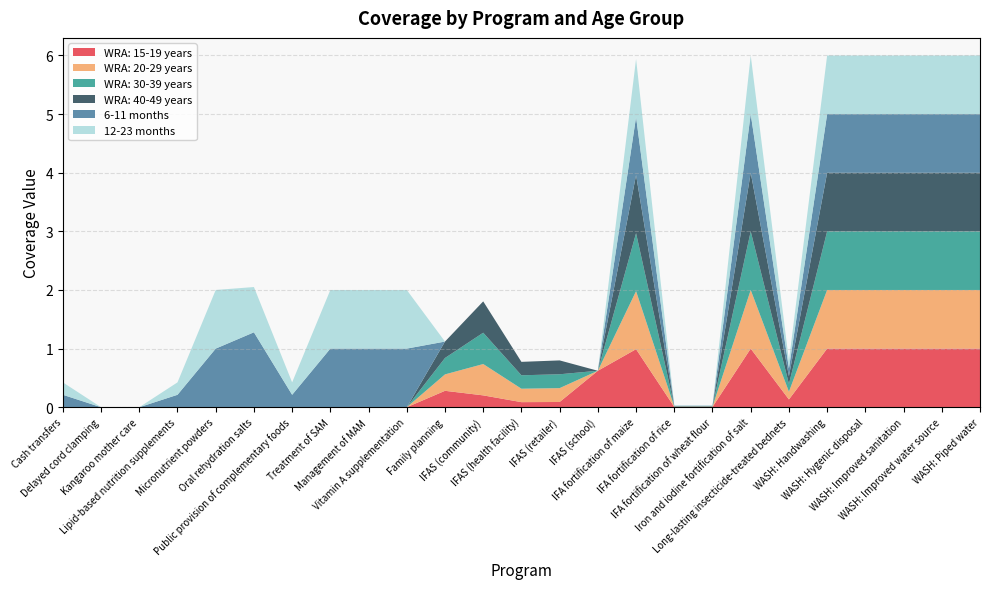

Reading left to right, list all the values displayed in this chart.

WRA: 15-19 years: Cash transfers=0.0	Delayed cord clamping=0.0	Kangaroo mother care=0.0	Lipid-based nutrition supplements=0.0	Micronutrient powders=0.0	Oral rehydration salts=0.0	Public provision of complementary foods=0.0	Treatment of SAM=0.0	Management of MAM=0.0	Vitamin A supplementation=0.0	Family planning=0.3	IFAS (community)=0.2	IFAS (health facility)=0.1	IFAS (retailer)=0.1	IFAS (school)=0.6	IFA fortification of maize=1.0	IFA fortification of rice=0.0	IFA fortification of wheat flour=0.0	Iron and iodine fortification of salt=1.0	Long-lasting insecticide-treated bednets=0.1	WASH: Handwashing=1.0	WASH: Hygenic disposal=1.0	WASH: Improved sanitation=1.0	WASH: Improved water source=1.0	WASH: Piped water=1.0
WRA: 20-29 years: Cash transfers=0.0	Delayed cord clamping=0.0	Kangaroo mother care=0.0	Lipid-based nutrition supplements=0.0	Micronutrient powders=0.0	Oral rehydration salts=0.0	Public provision of complementary foods=0.0	Treatment of SAM=0.0	Management of MAM=0.0	Vitamin A supplementation=0.0	Family planning=0.3	IFAS (community)=0.5	IFAS (health facility)=0.2	IFAS (retailer)=0.2	IFAS (school)=0.0	IFA fortification of maize=1.0	IFA fortification of rice=0.0	IFA fortification of wheat flour=0.0	Iron and iodine fortification of salt=1.0	Long-lasting insecticide-treated bednets=0.1	WASH: Handwashing=1.0	WASH: Hygenic disposal=1.0	WASH: Improved sanitation=1.0	WASH: Improved water source=1.0	WASH: Piped water=1.0
WRA: 30-39 years: Cash transfers=0.0	Delayed cord clamping=0.0	Kangaroo mother care=0.0	Lipid-based nutrition supplements=0.0	Micronutrient powders=0.0	Oral rehydration salts=0.0	Public provision of complementary foods=0.0	Treatment of SAM=0.0	Management of MAM=0.0	Vitamin A supplementation=0.0	Family planning=0.3	IFAS (community)=0.5	IFAS (health facility)=0.2	IFAS (retailer)=0.2	IFAS (school)=0.0	IFA fortification of maize=1.0	IFA fortification of rice=0.0	IFA fortification of wheat flour=0.0	Iron and iodine fortification of salt=1.0	Long-lasting insecticide-treated bednets=0.1	WASH: Handwashing=1.0	WASH: Hygenic disposal=1.0	WASH: Improved sanitation=1.0	WASH: Improved water source=1.0	WASH: Piped water=1.0
WRA: 40-49 years: Cash transfers=0.0	Delayed cord clamping=0.0	Kangaroo mother care=0.0	Lipid-based nutrition supplements=0.0	Micronutrient powders=0.0	Oral rehydration salts=0.0	Public provision of complementary foods=0.0	Treatment of SAM=0.0	Management of MAM=0.0	Vitamin A supplementation=0.0	Family planning=0.3	IFAS (community)=0.5	IFAS (health facility)=0.2	IFAS (retailer)=0.2	IFAS (school)=0.0	IFA fortification of maize=1.0	IFA fortification of rice=0.0	IFA fortification of wheat flour=0.0	Iron and iodine fortification of salt=1.0	Long-lasting insecticide-treated bednets=0.1	WASH: Handwashing=1.0	WASH: Hygenic disposal=1.0	WASH: Improved sanitation=1.0	WASH: Improved water source=1.0	WASH: Piped water=1.0
6-11 months: Cash transfers=0.2	Delayed cord clamping=0.0	Kangaroo mother care=0.0	Lipid-based nutrition supplements=0.2	Micronutrient powders=1.0	Oral rehydration salts=1.3	Public provision of complementary foods=0.2	Treatment of SAM=1.0	Management of MAM=1.0	Vitamin A supplementation=1.0	Family planning=0.0	IFAS (community)=0.0	IFAS (health facility)=0.0	IFAS (retailer)=0.0	IFAS (school)=0.0	IFA fortification of maize=1.0	IFA fortification of rice=0.0	IFA fortification of wheat flour=0.0	Iron and iodine fortification of salt=1.0	Long-lasting insecticide-treated bednets=0.1	WASH: Handwashing=1.0	WASH: Hygenic disposal=1.0	WASH: Improved sanitation=1.0	WASH: Improved water source=1.0	WASH: Piped water=1.0
12-23 months: Cash transfers=0.2	Delayed cord clamping=0.0	Kangaroo mother care=0.0	Lipid-based nutrition supplements=0.2	Micronutrient powders=1.0	Oral rehydration salts=0.8	Public provision of complementary foods=0.2	Treatment of SAM=1.0	Management of MAM=1.0	Vitamin A supplementation=1.0	Family planning=0.0	IFAS (community)=0.0	IFAS (health facility)=0.0	IFAS (retailer)=0.0	IFAS (school)=0.0	IFA fortification of maize=1.0	IFA fortification of rice=0.0	IFA fortification of wheat flour=0.0	Iron and iodine fortification of salt=1.0	Long-lasting insecticide-treated bednets=0.1	WASH: Handwashing=1.0	WASH: Hygenic disposal=1.0	WASH: Improved sanitation=1.0	WASH: Improved water source=1.0	WASH: Piped water=1.0